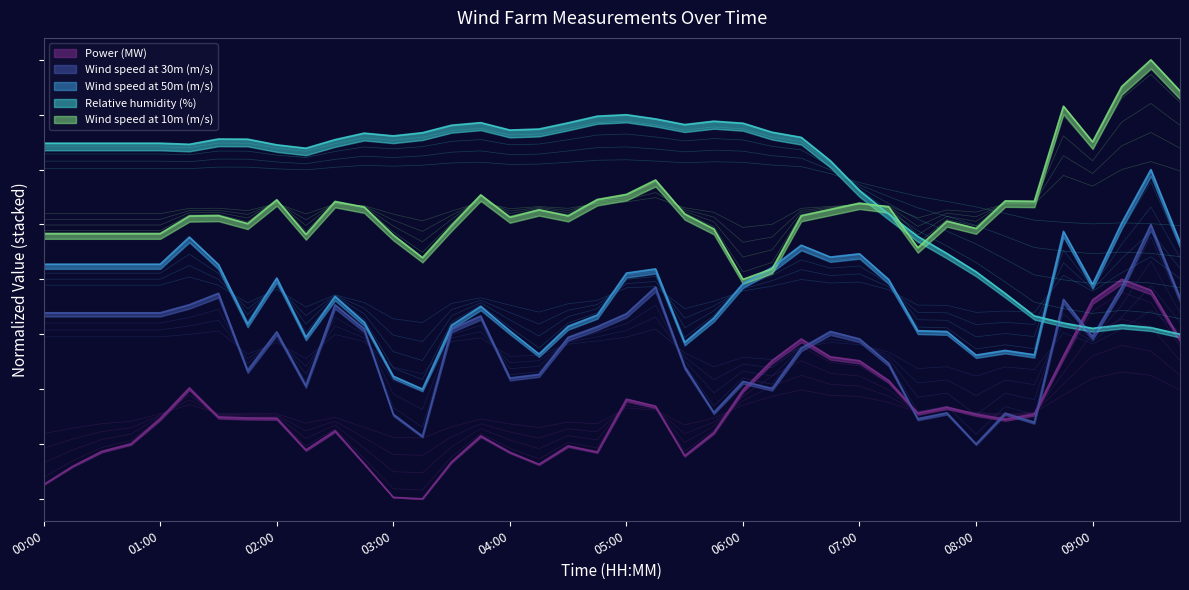

Reading right to left, what are all the values shown in this chart?

Power (MW): 14.6	19.0	20.0	18.1	13.0	7.7	7.3	7.7	8.4	7.8	10.8	12.6	12.9	14.6	12.6	9.9	6.0	3.9	8.4	9.1	4.3	4.8	3.1	4.2	5.7	3.4	0.0	0.1	3.2	6.2	4.5	7.3	7.4	7.5	10.1	7.3	5.0	4.3	3.0	1.3
Wind speed at 30m (m/s): 18.3	25.0	19.3	14.8	18.2	7.0	7.8	5.0	7.8	7.3	12.3	14.6	15.3	13.7	10.1	10.7	7.9	12.0	19.3	16.9	15.7	14.7	11.3	11.0	16.7	15.5	5.7	7.7	15.5	17.7	10.3	15.2	11.7	18.7	17.7	17.0	17.0	17.0	17.0	17.0
Wind speed at 50m (m/s): 23.4	30.0	25.1	19.5	24.4	13.1	13.5	13.1	15.2	15.3	20.0	22.3	22.0	23.1	21.1	19.6	16.5	14.3	20.9	20.6	16.7	15.7	13.2	15.3	17.5	15.8	10.0	11.2	16.1	18.4	14.7	20.1	16.0	21.3	23.9	21.4	21.4	21.4	21.4	21.4
Relative humidity (%): 15.0	15.6	15.8	15.5	16.0	16.7	18.7	20.7	22.4	23.9	26.0	28.1	30.8	32.9	33.4	34.2	34.4	34.1	34.6	35.0	34.9	34.3	33.7	33.6	34.3	34.0	33.4	33.1	33.3	32.7	31.9	32.3	32.8	32.8	32.3	32.4	32.4	32.4	32.4	32.4
Wind speed at 10m (m/s): 32.0	33.4	32.2	29.6	31.3	26.9	27.0	25.7	26.0	24.8	26.7	26.9	26.6	26.3	23.9	23.4	25.7	26.4	27.9	27.3	27.0	26.3	26.5	26.2	27.2	25.8	24.4	25.4	26.7	26.9	25.4	27.0	25.9	26.3	26.3	25.5	25.5	25.5	25.5	25.5